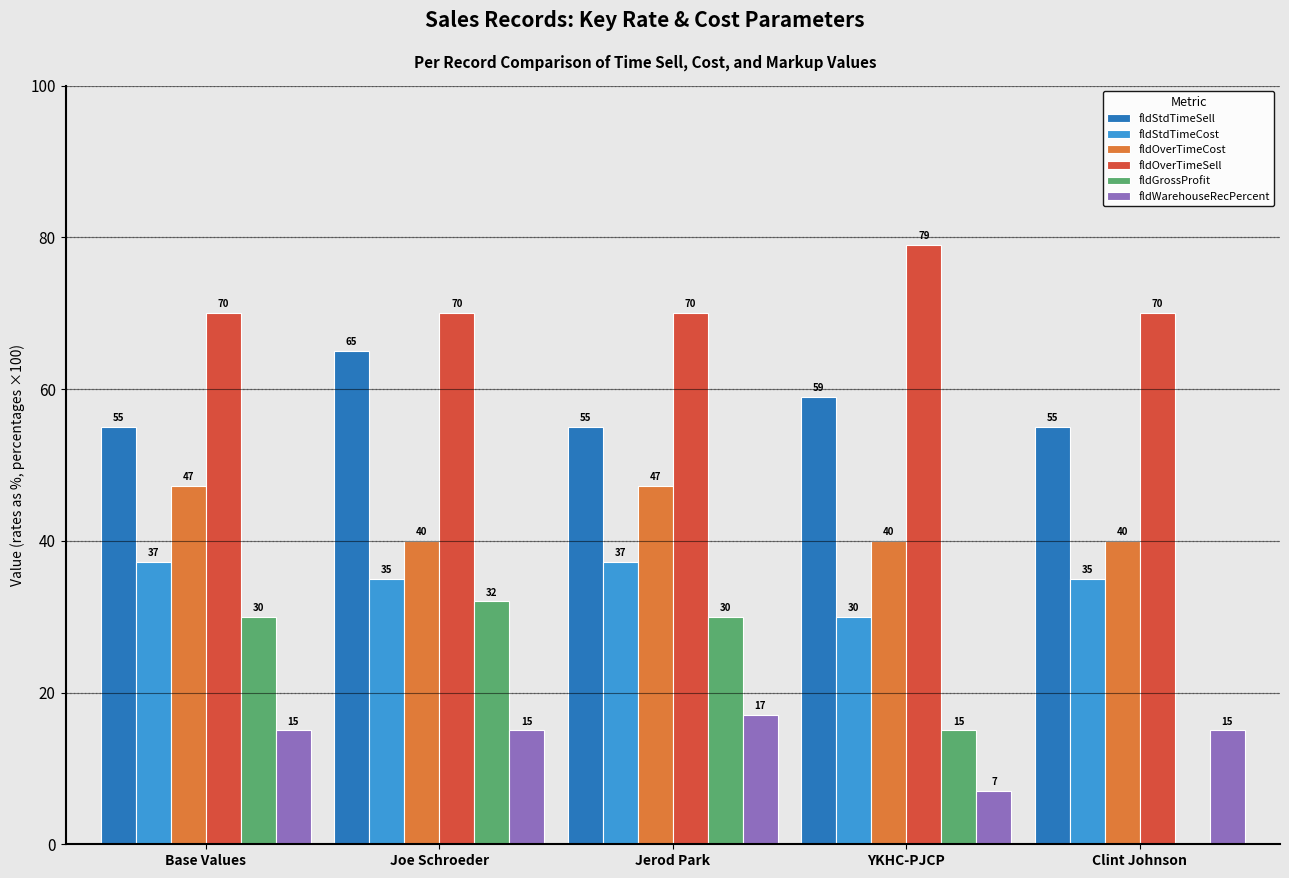

How many groups of bars are there?

5